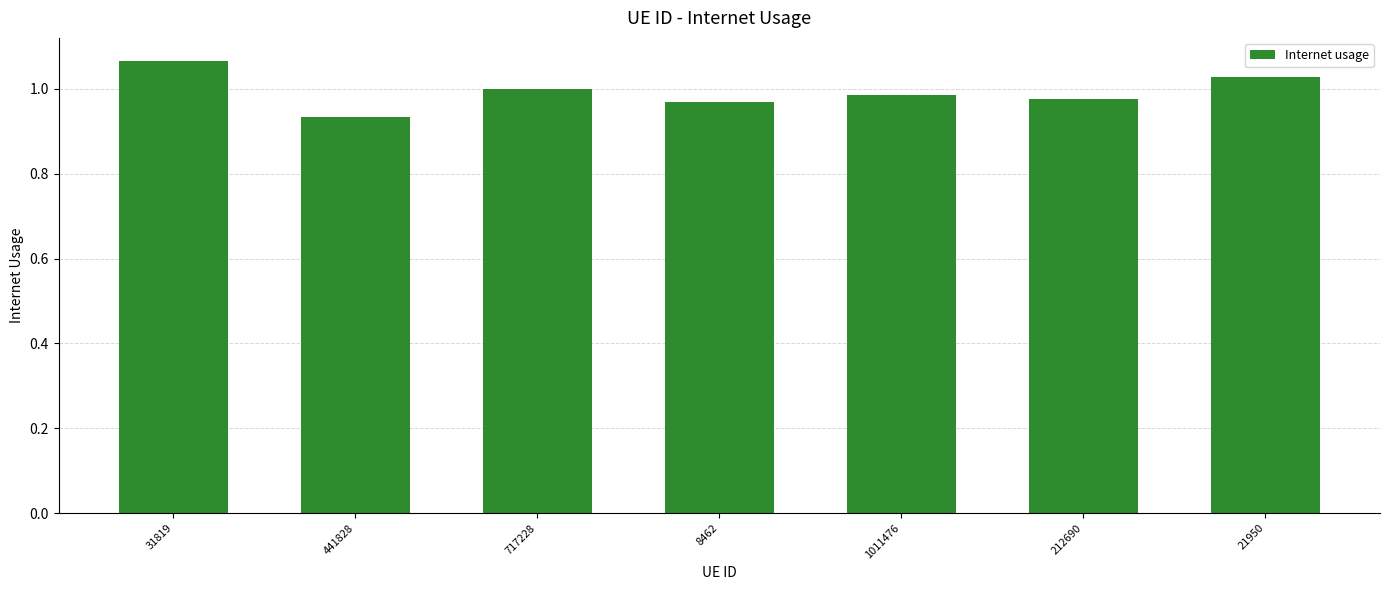

What is the label of the 5th bar from the left?

1011476